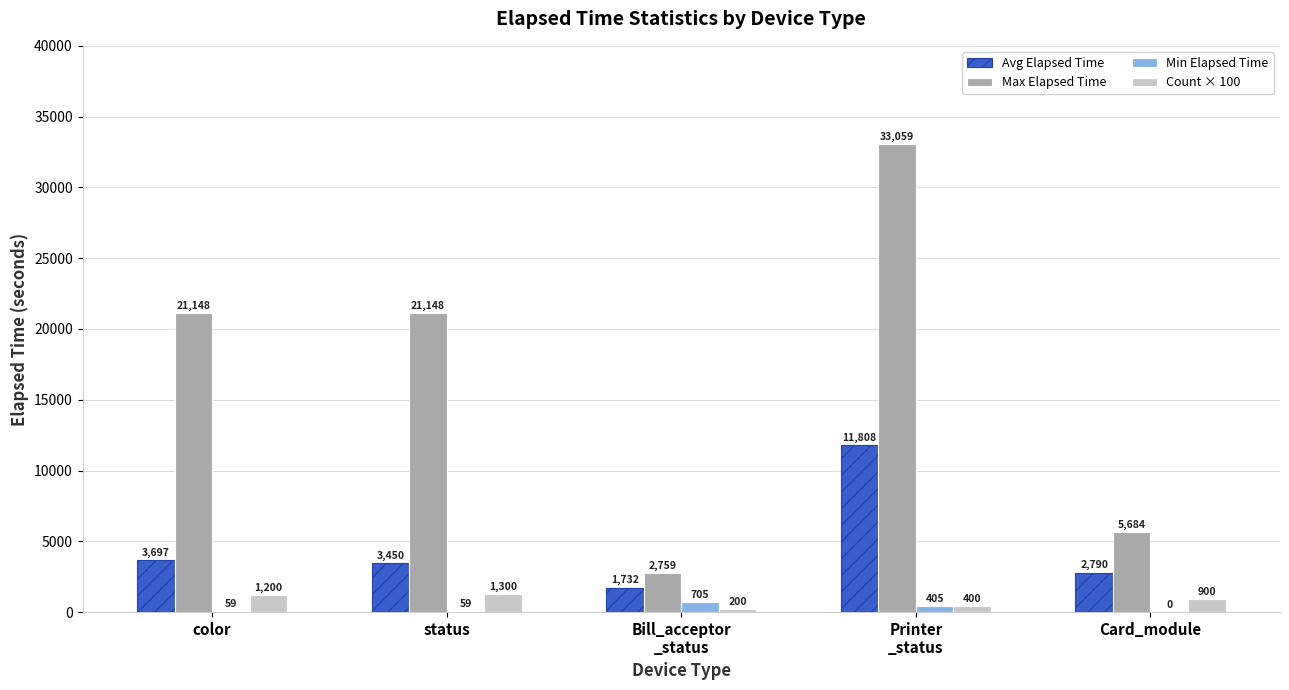

What is the maximum value shown in the chart?

33059